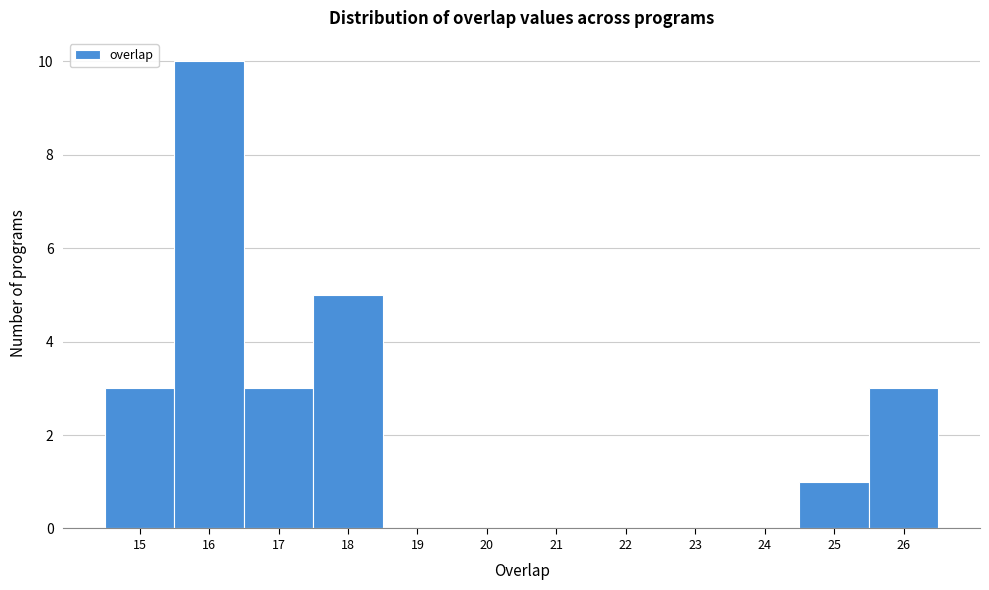

Reading right to left, transcribe all the data shown in this chart.

26=3	25=1	24=0	23=0	22=0	21=0	20=0	19=0	18=5	17=3	16=10	15=3